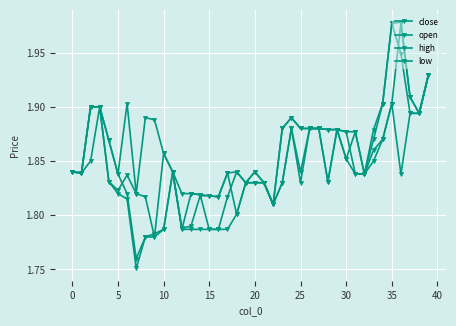

Count the number of data series in this chart.

4